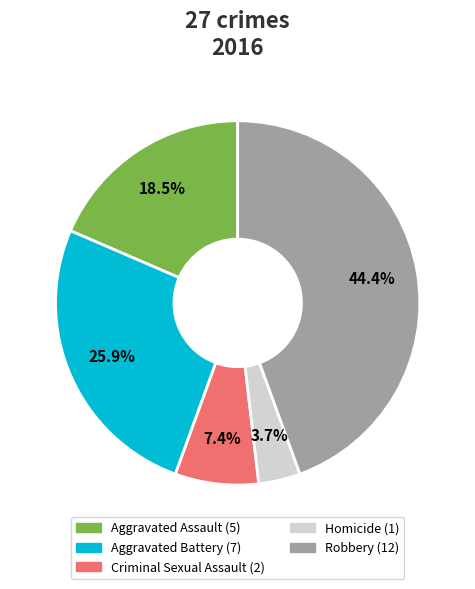

What is the ratio of the value at Aggravated Battery to the value at Robbery?

0.6